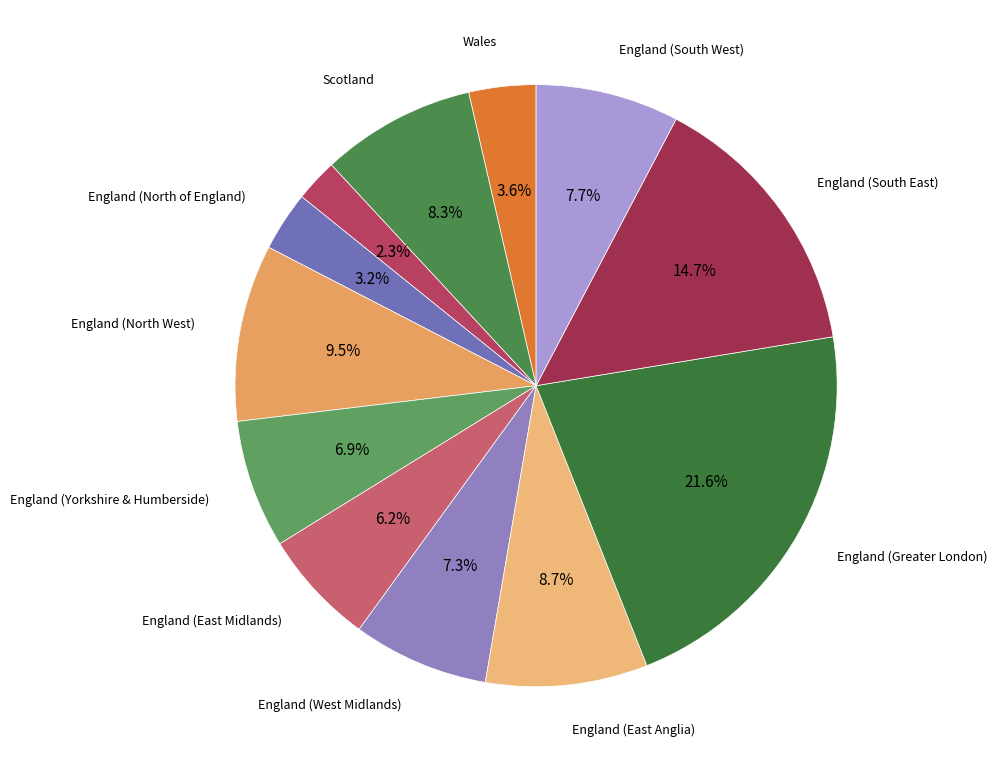

How many slices are in this pie chart?

12